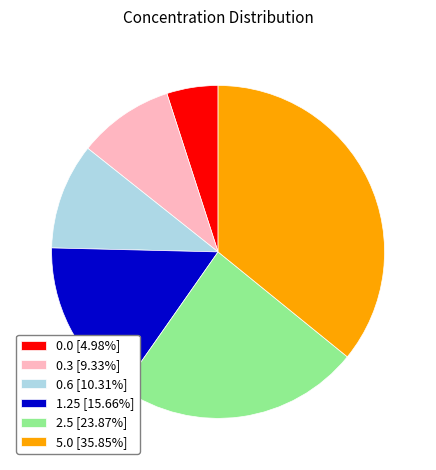

Is the sum of 0.3 [9.33%] and 0.6 [10.31%] greater than half?

No